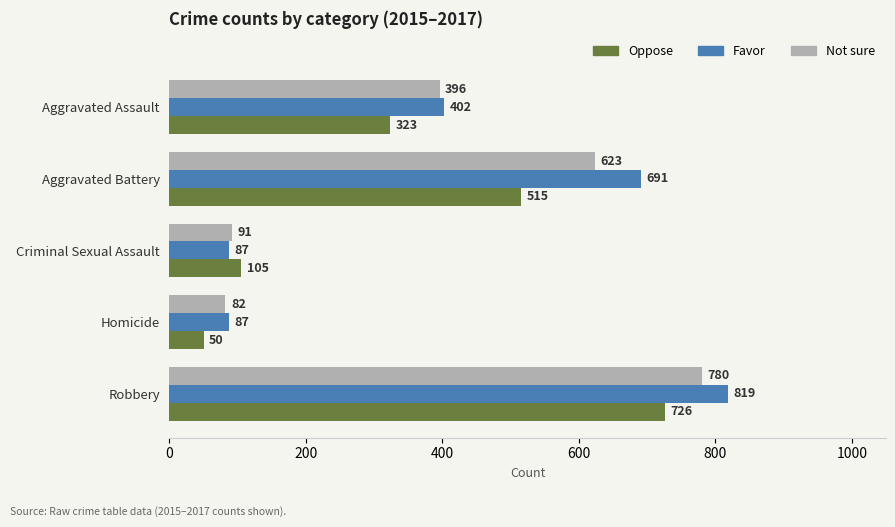

At which category does the chart reach its peak across all series?

Robbery